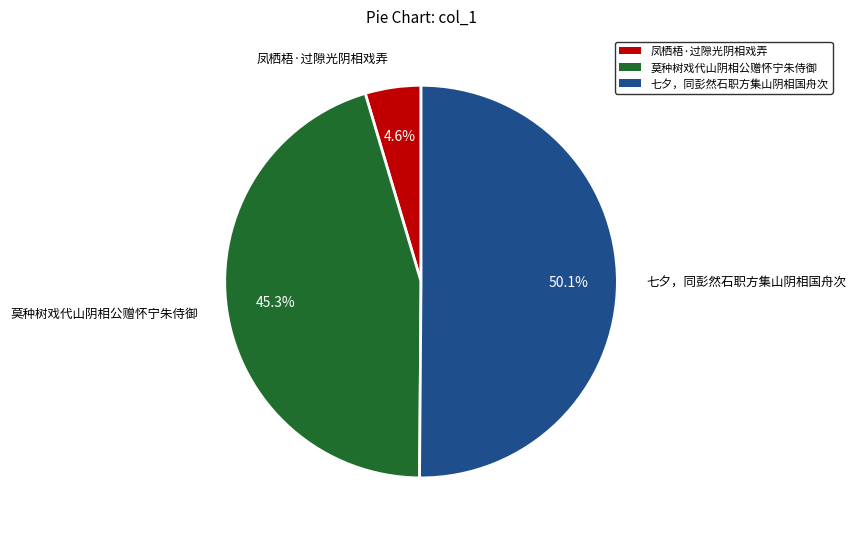

Is it true that 七夕，同彭然石职方集山阴相国舟次 is 58% of the pie?

False